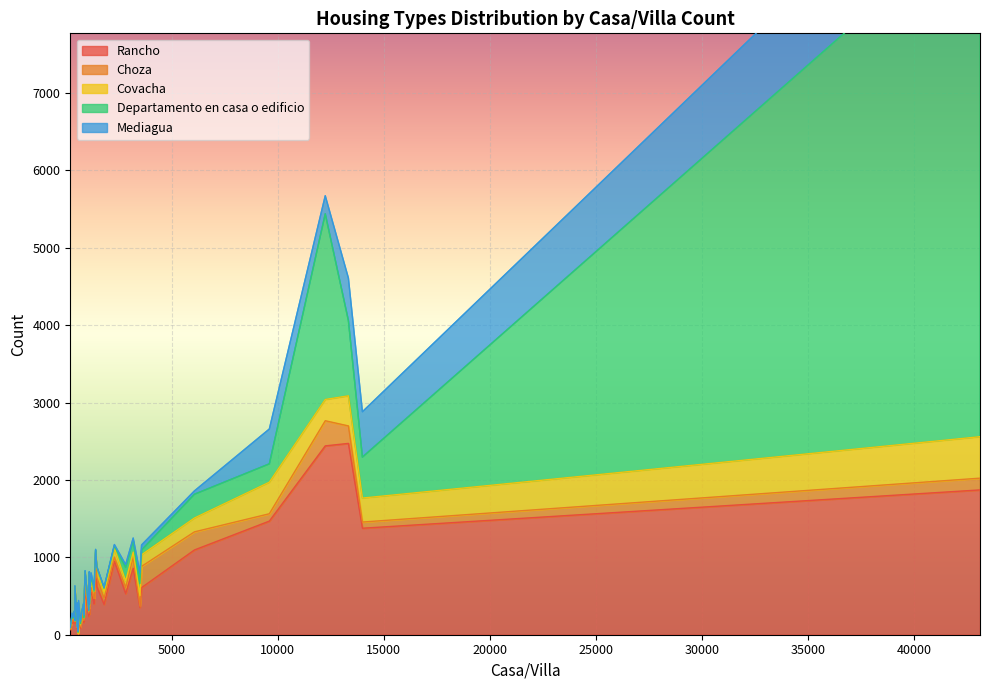

What is the difference between the maximum and minimum values in the Departamento en casa o edificio series?

6757